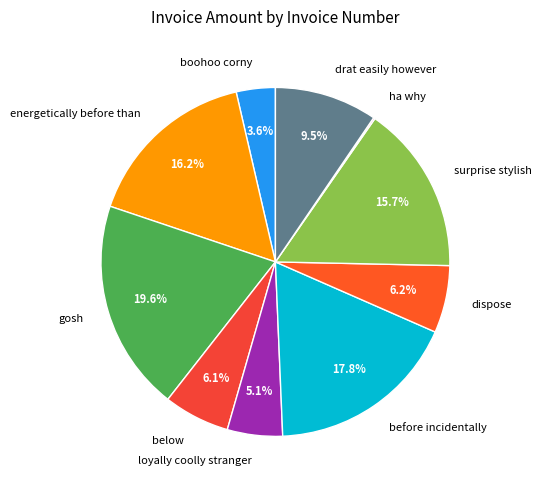

Is there a majority slice in this chart?

No